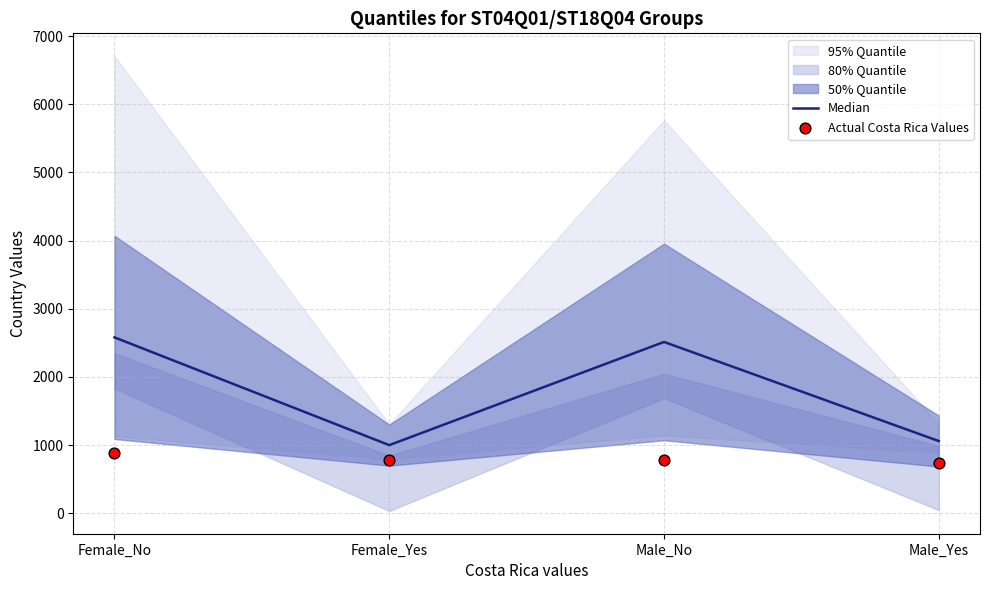

True or false: Median has a value of 2581 at Female_No.

True